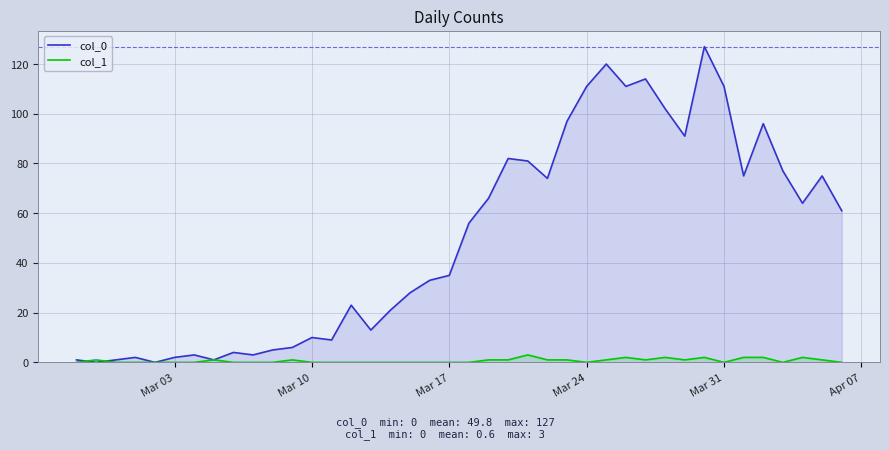

Which series ends up on top after the final intersection of col_1 and col_0?

col_0